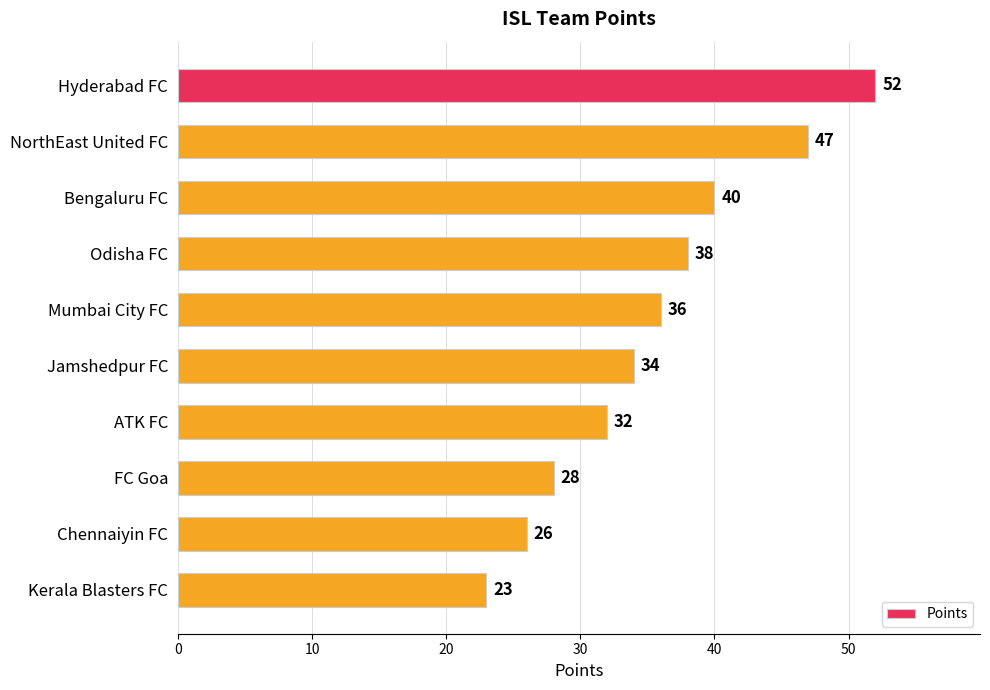

Approximately how many times larger is the value at FC Goa compared to Hyderabad FC?

0.5